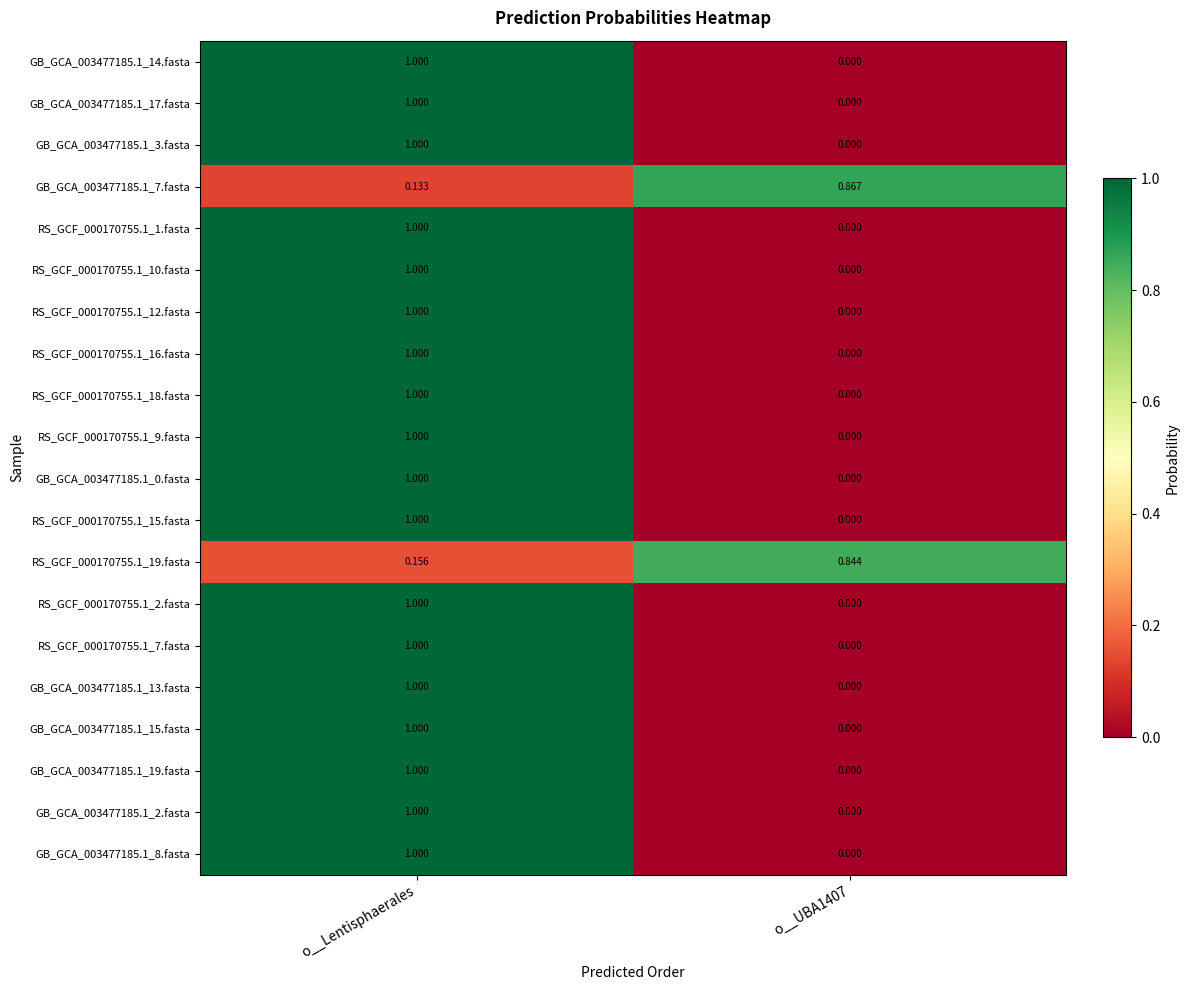

Is the value of GB_GCA_003477185.1_3.fasta at o__Lentisphaerales greater than the value of RS_GCF_000170755.1_10.fasta at o__UBA1407?

Yes